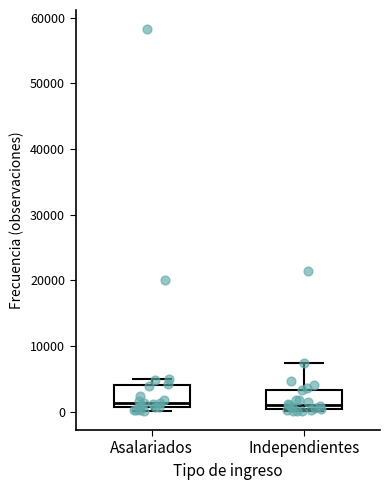

Reading left to right, read every box against the y-axis: the position of its median line, the range the box covers, and the ends of its whiskers. The values are not printed on the chart, so give them approximately, as read against the axis.

Asalariados: median 1000 (just above the box's lower edge), box 1000 to 4000, whiskers 0 to 5000
Independientes: median 1000, box 0 to 3000, whiskers 0 to 8000